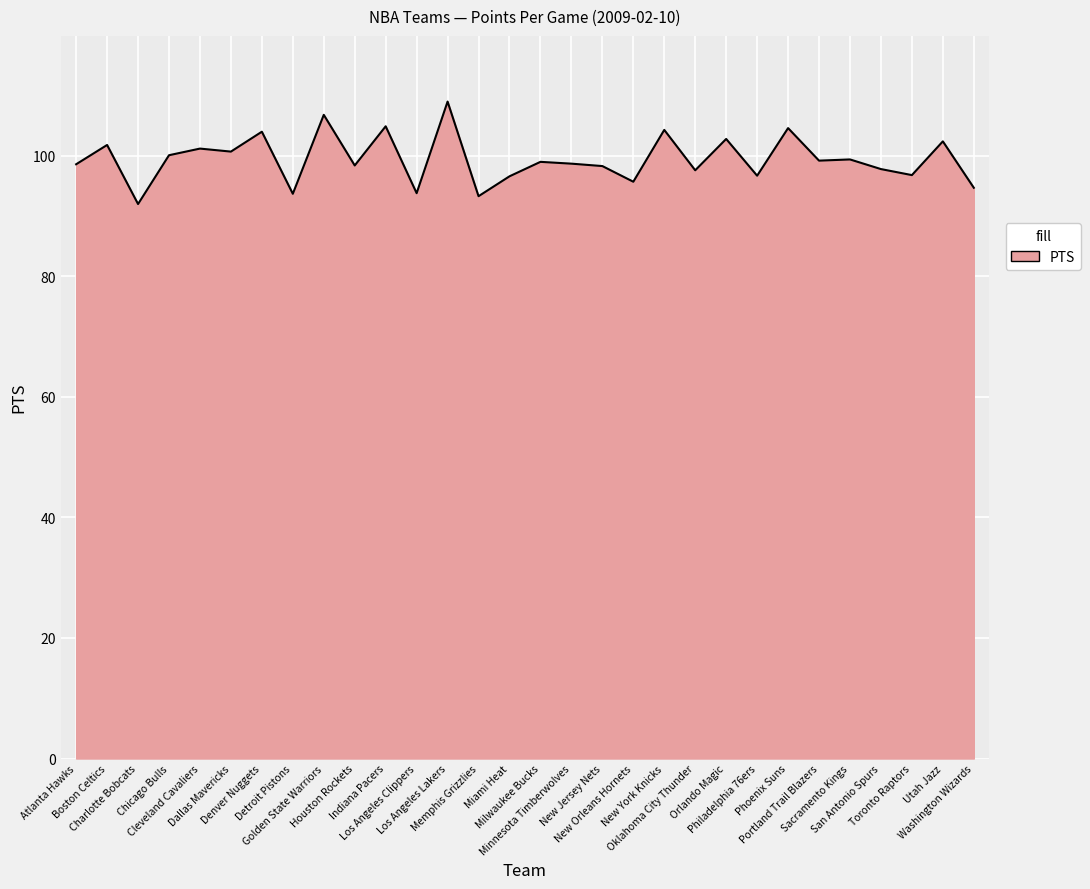

True or false: there are more than 2 points higher than both neighbors.

True